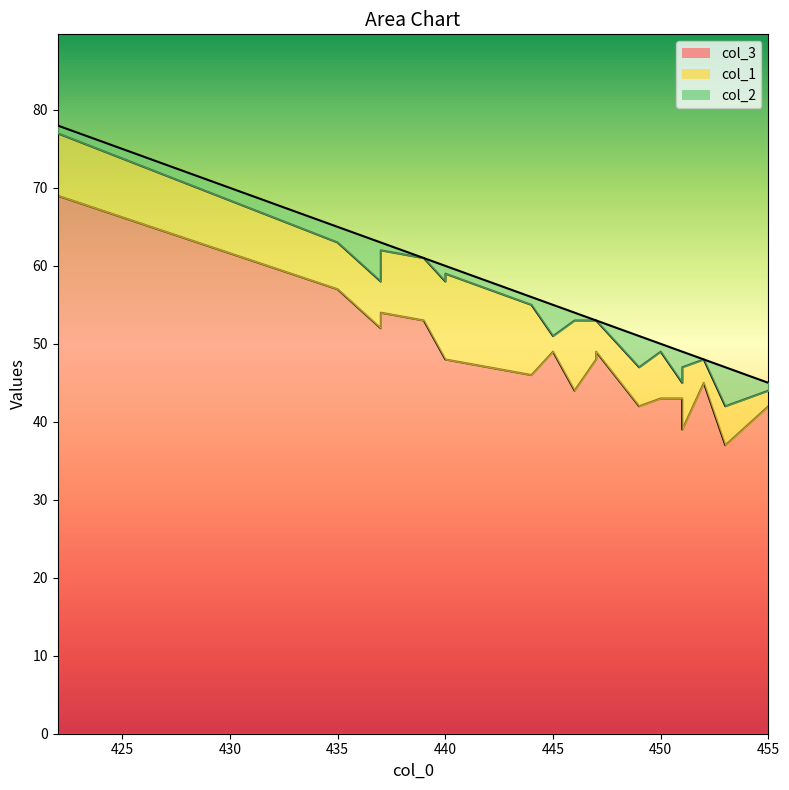

What is the difference between the col_3 values at 453 and 446?

7